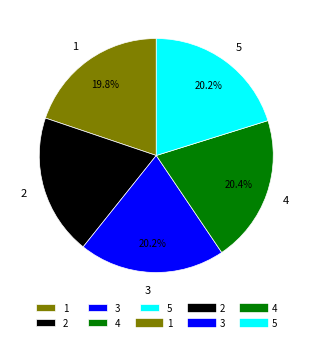

How many slices are in this pie chart?

5